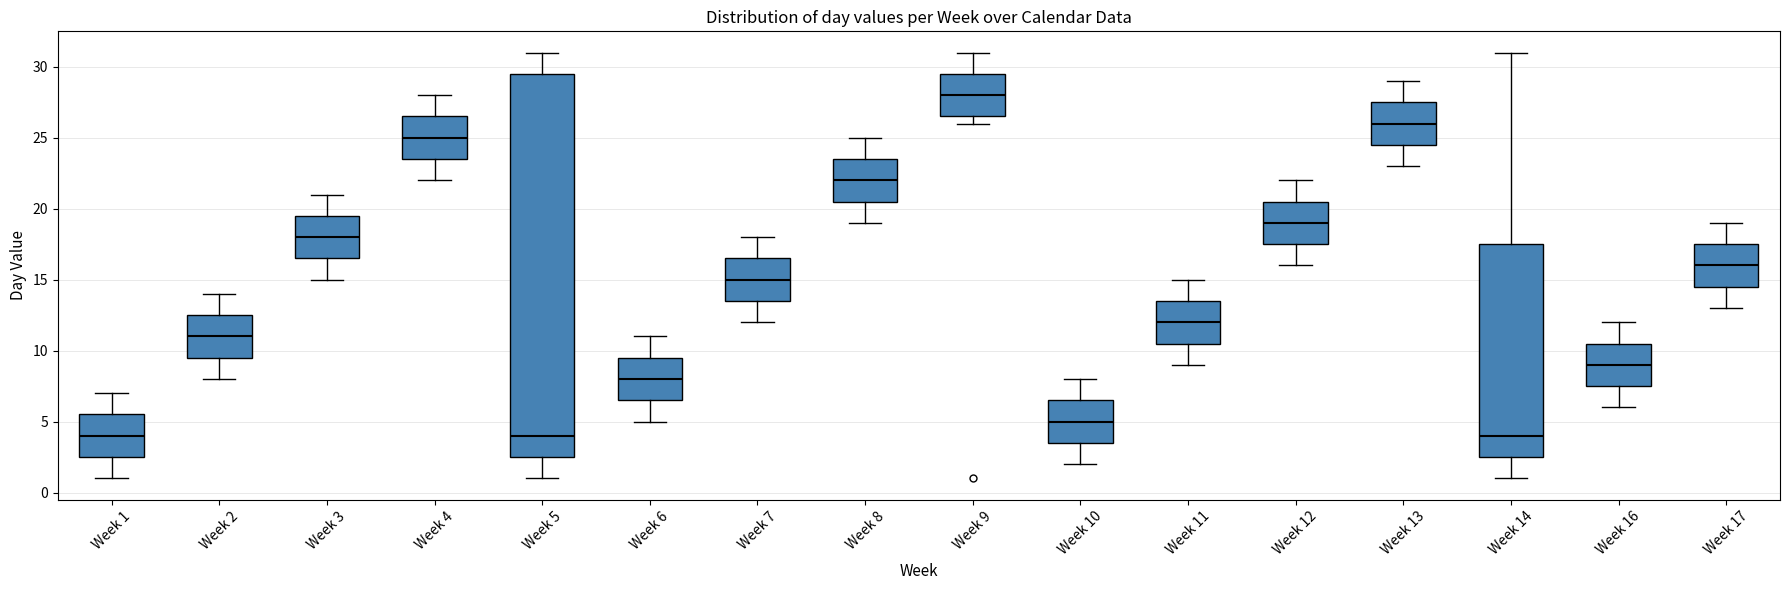

Where is the upper edge of the box for Week 7 on the y-axis? The values are not printed on the chart, so give them approximately, as read against the axis.

16.5